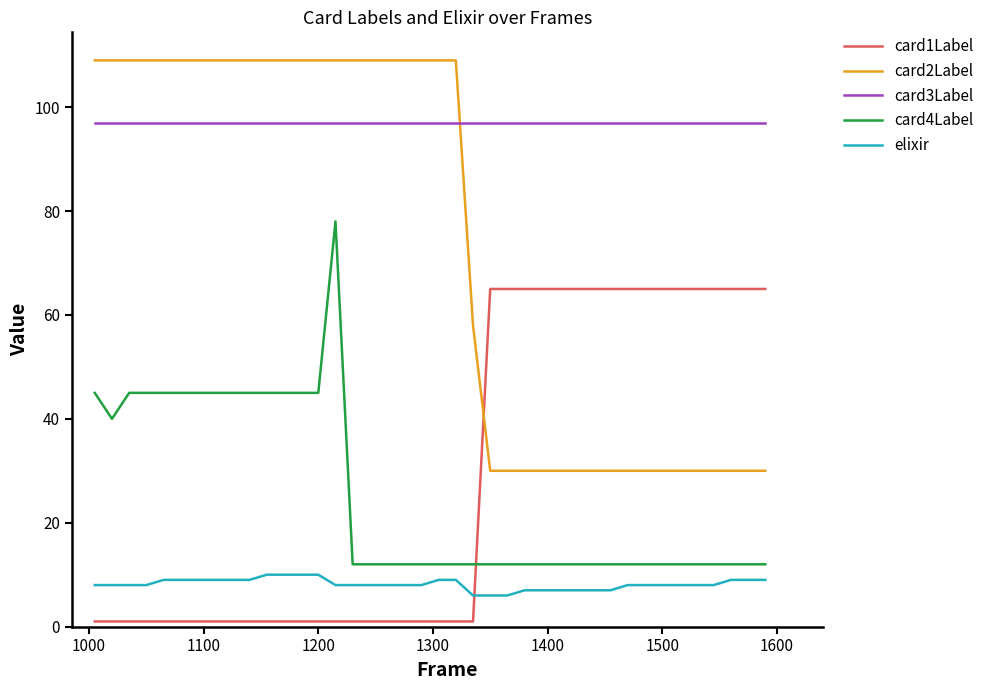

What is the difference between the second highest and second lowest values in the elixir series?

4